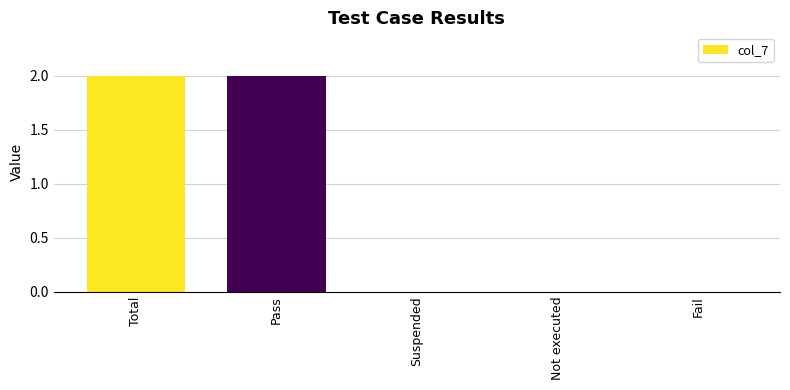

True or false: the data shows 0 at Fail.

True